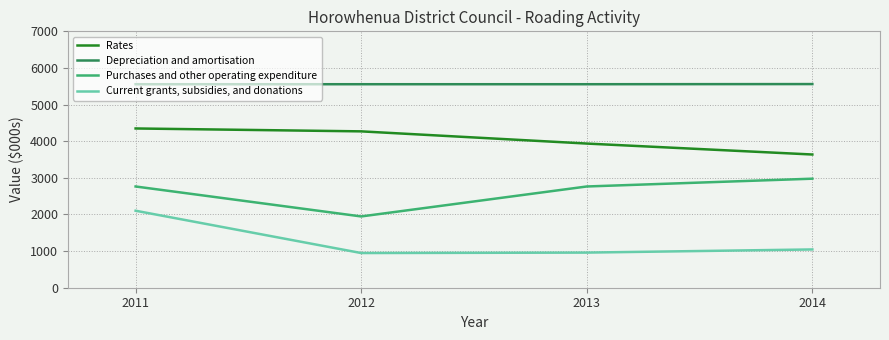

Is the value of Purchases and other operating expenditure at 2013 greater than the value of Depreciation and amortisation at 2012?

No